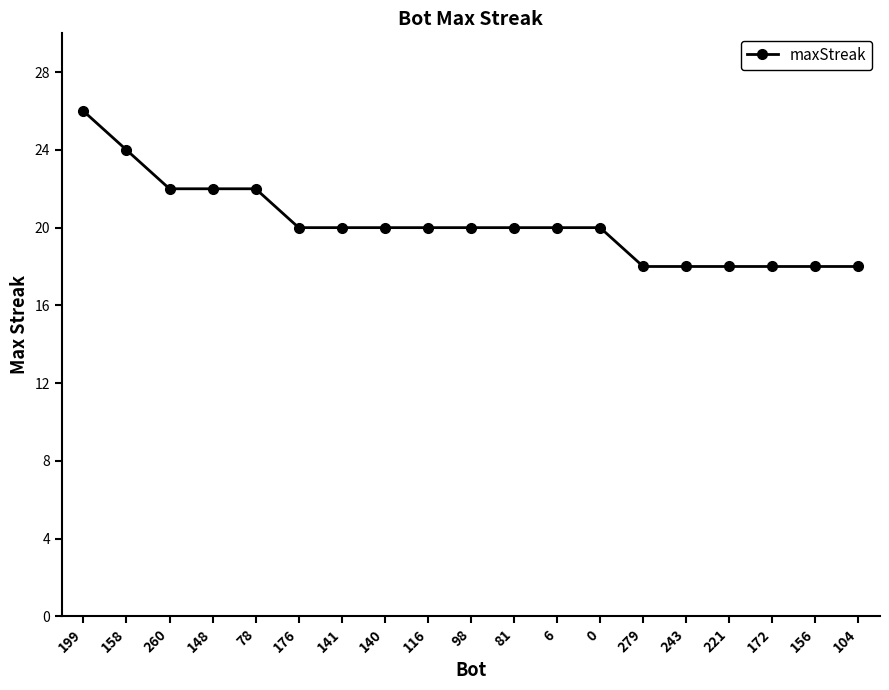

Reading right to left, what are all the values shown in this chart?

18	18	18	18	18	18	20	20	20	20	20	20	20	20	22	22	22	24	26